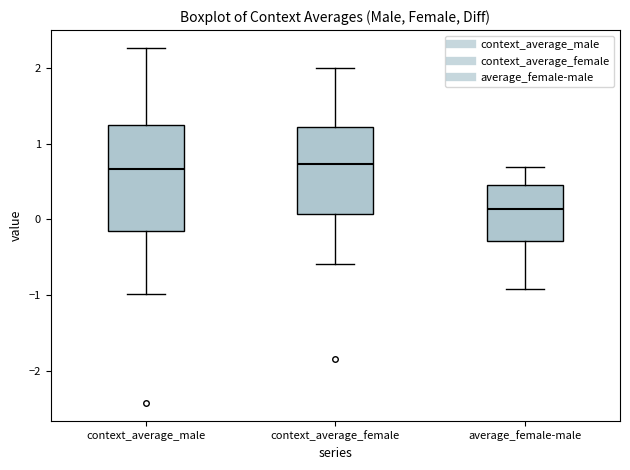

Reading left to right, transcribe this box plot: for each box, give where its median line is, the range the box spans, and where its two whiskers end, as read against the y-axis. The values are not printed on the chart, so give them approximately, as read against the axis.

context_average_male: median 0.7, box -0.2 to 1.3, whiskers -1.0 to 2.3
context_average_female: median 0.7, box 0.1 to 1.2, whiskers -0.6 to 2.0
average_female-male: median 0.1, box -0.3 to 0.5, whiskers -0.9 to 0.7